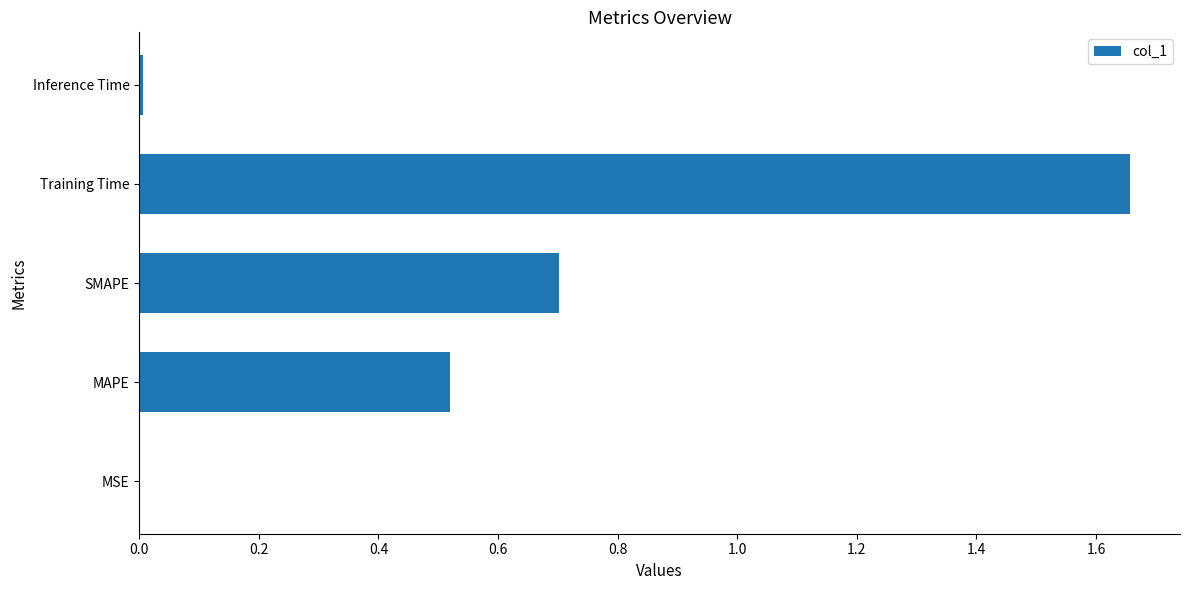

The chart shows a value of 0.7 at SMAPE. True or false?

True